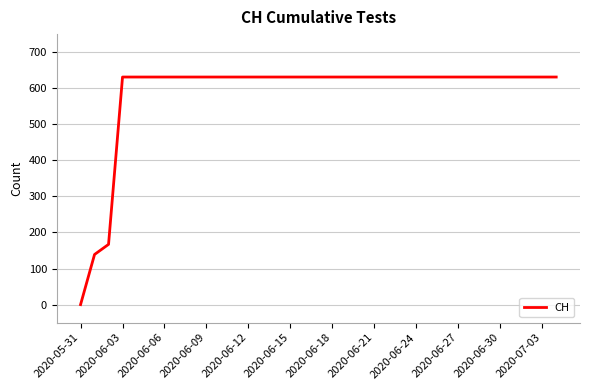

What is the difference between the maximum and minimum values?

631